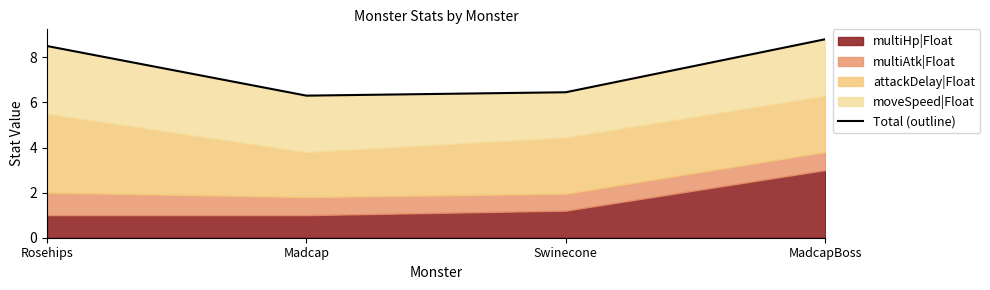

What is the difference between the maximum and minimum values?

2.5